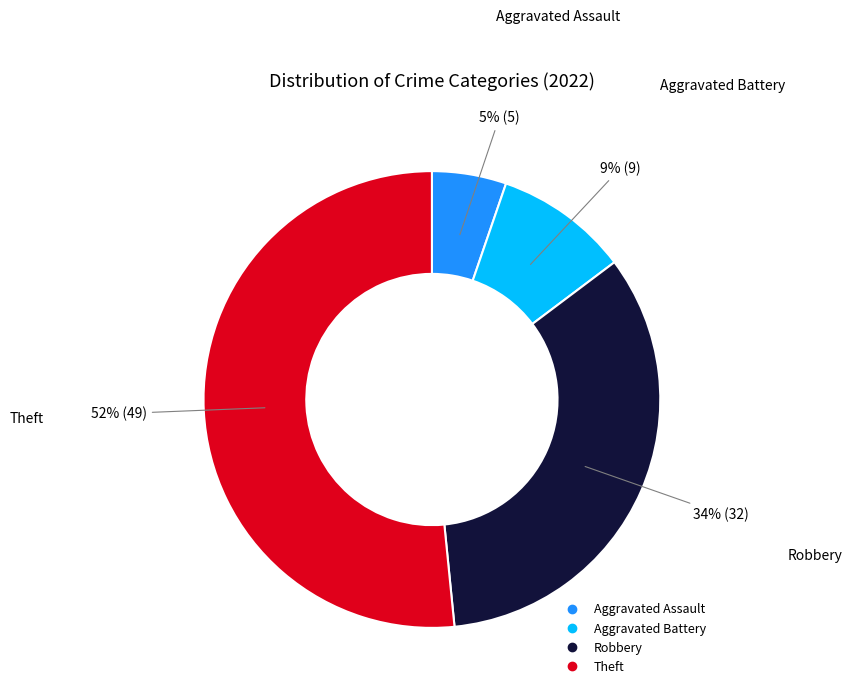

The Robbery slice represents 34% of the pie. True or false?

True